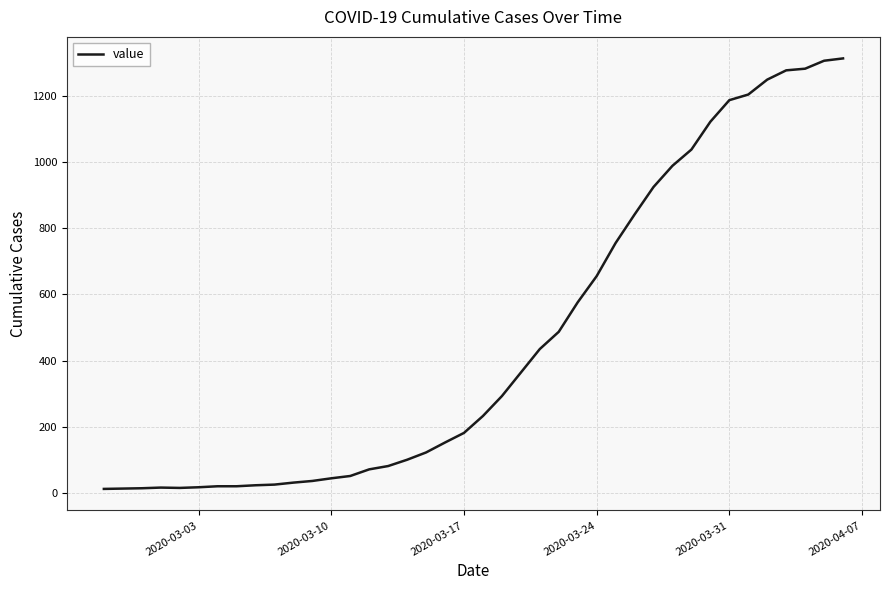

What is the difference between the maximum and minimum values?

1299